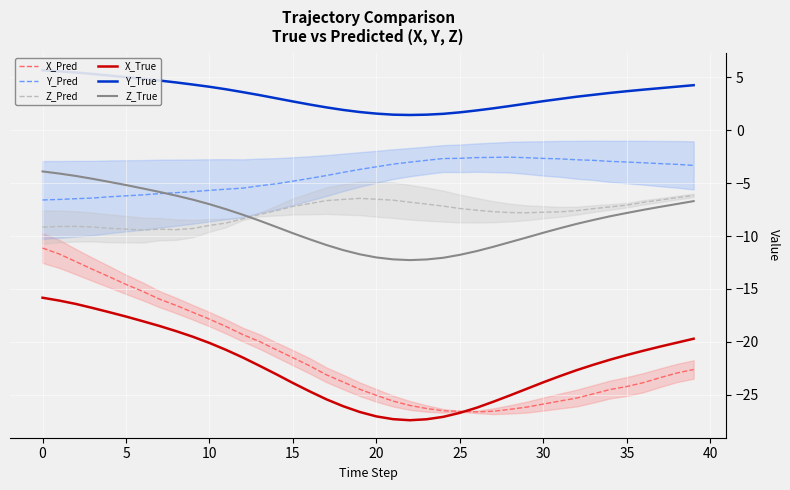

The value of Y_Pred at 20 is -3.5. True or false?

True